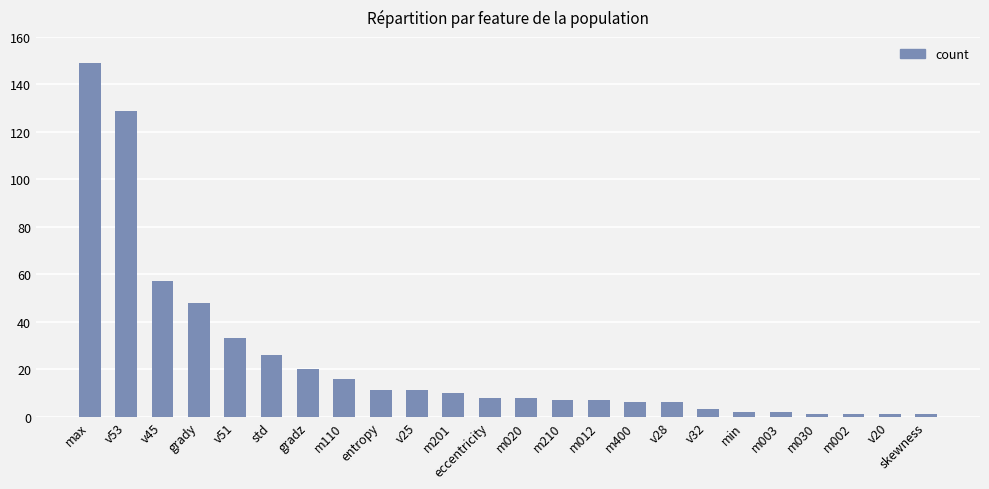

What position from the right is m110?

17